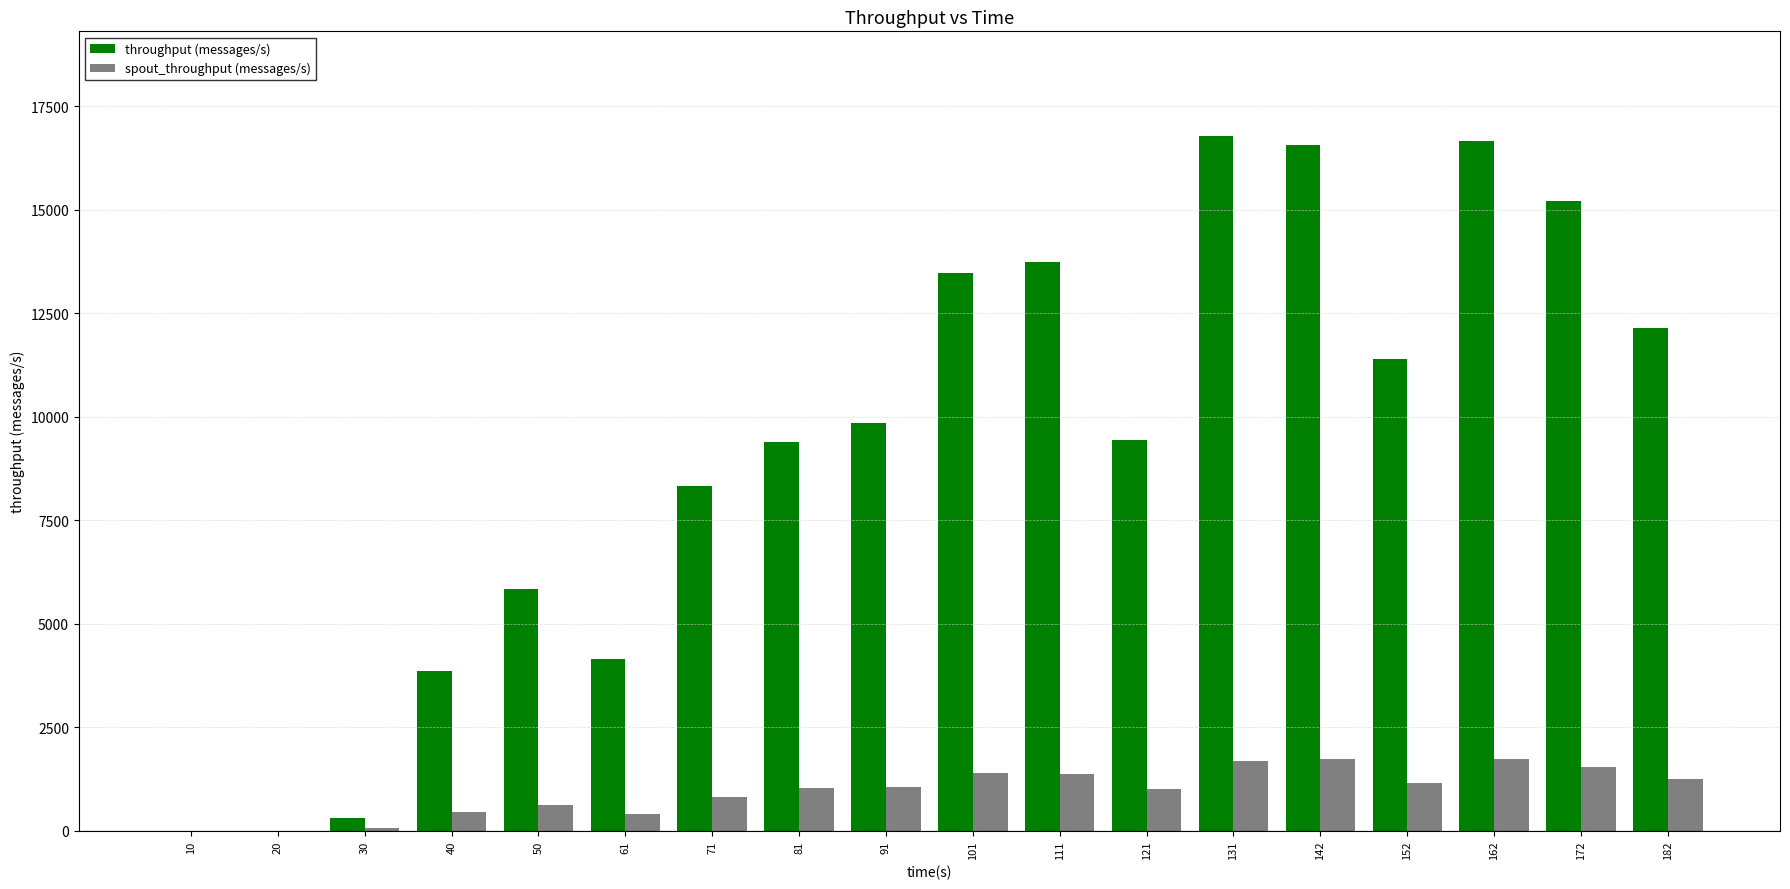

True or false: throughput (messages/s) has a value of 18692 at 111.

False